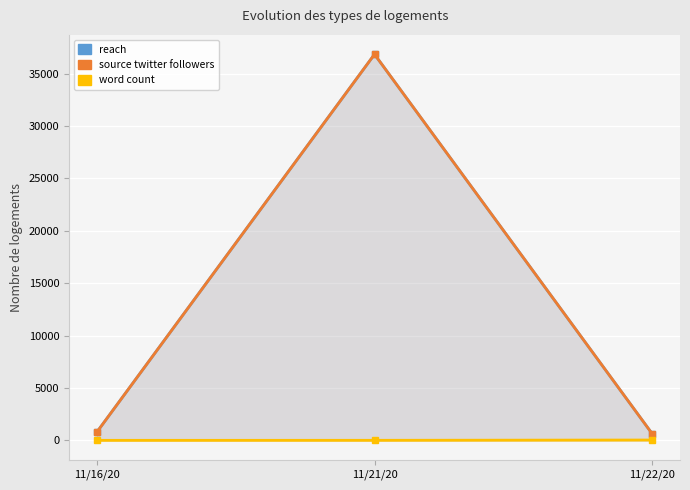

Is the value of reach at 11/16/20 greater than the value of source_extended_attributes.twitter_followers at 11/16/20?

No